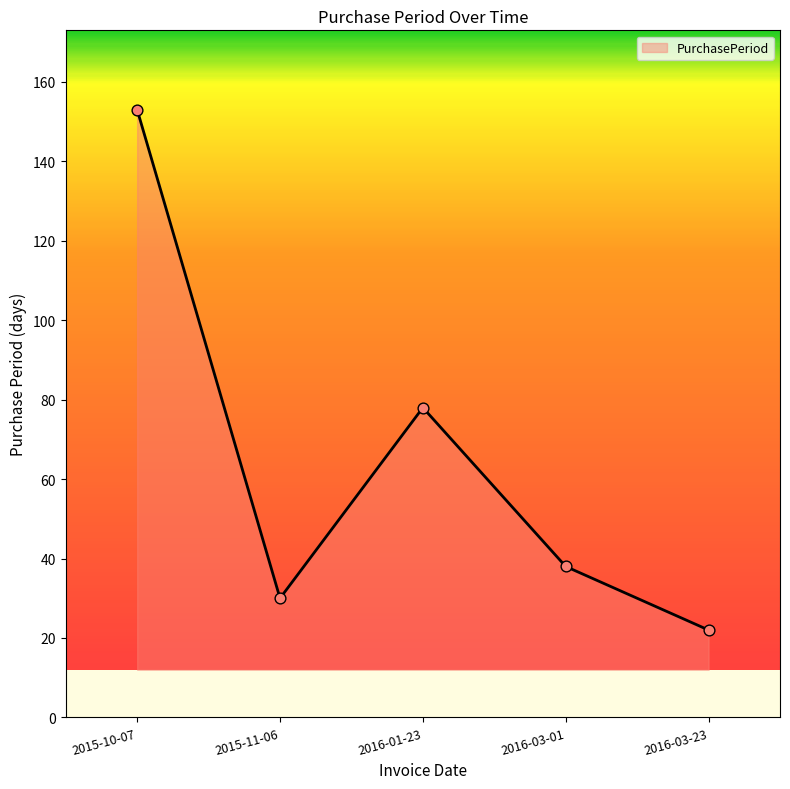

Which has a higher value, 2016-03-23 or 2016-03-01?

2016-03-01